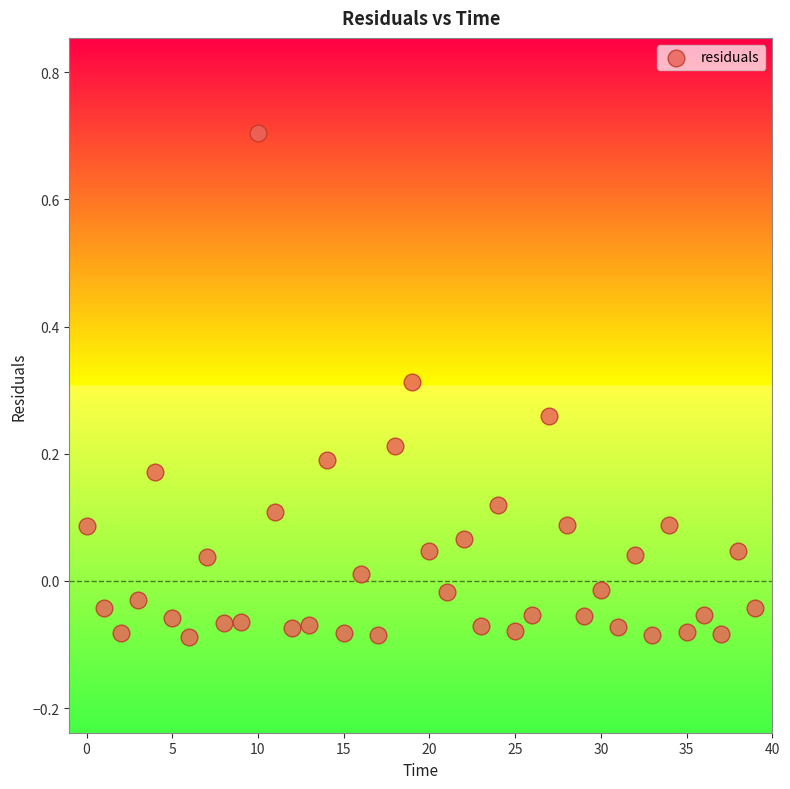

What is the range of Y values (max minus min)?

0.8